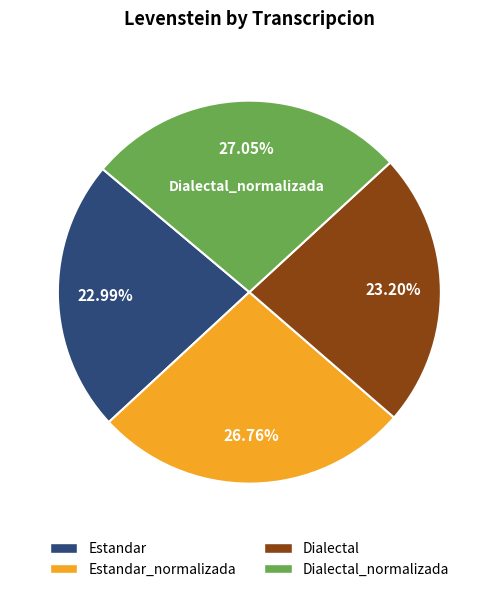

Is there any slice that represents more than half of the pie?

No